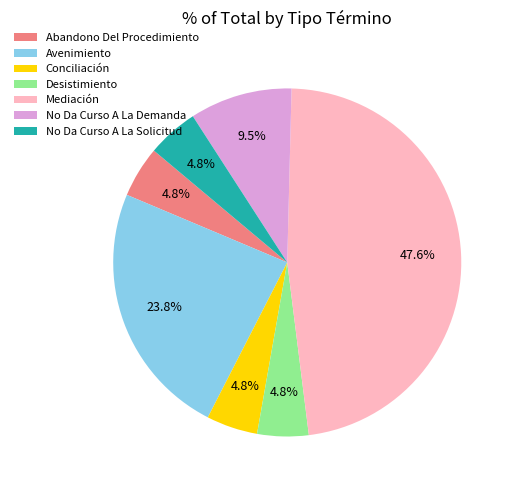

Which category has the biggest portion of the pie?

Mediación